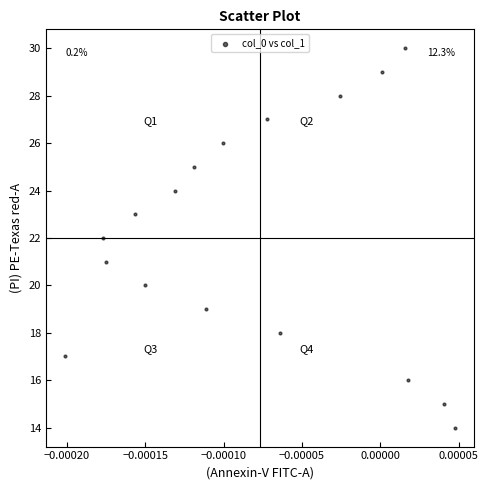

What is the range of Y values (max minus min)?

16